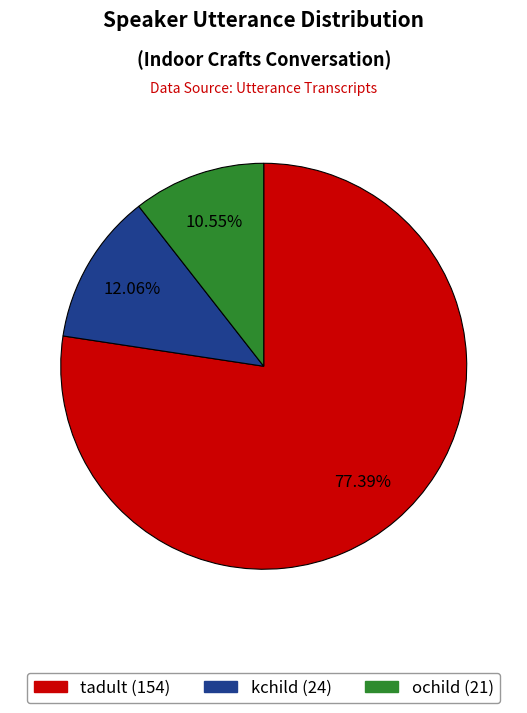

The kchild slice represents 12% of the pie. True or false?

True